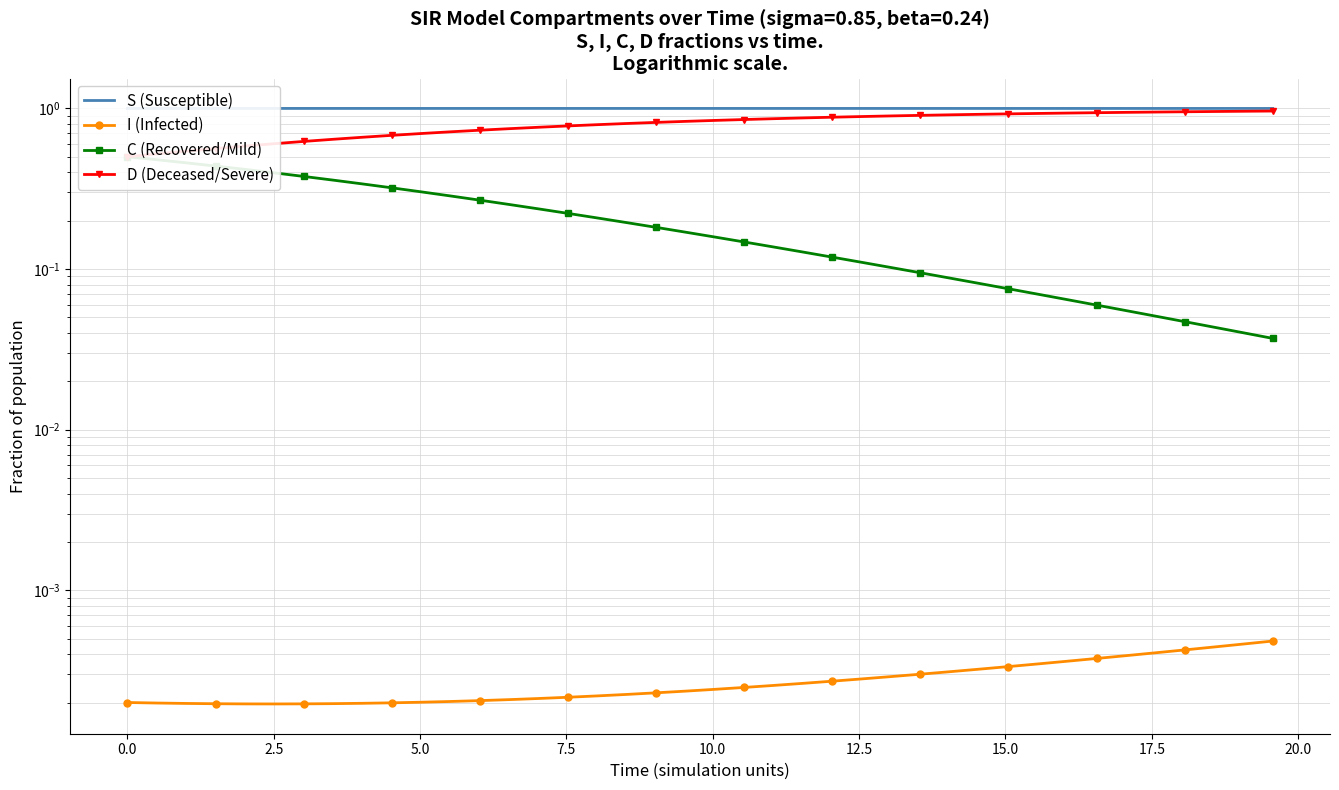

Is the value of D (Deceased/Severe) at 12 greater than the value of S (Susceptible) at 39?

No